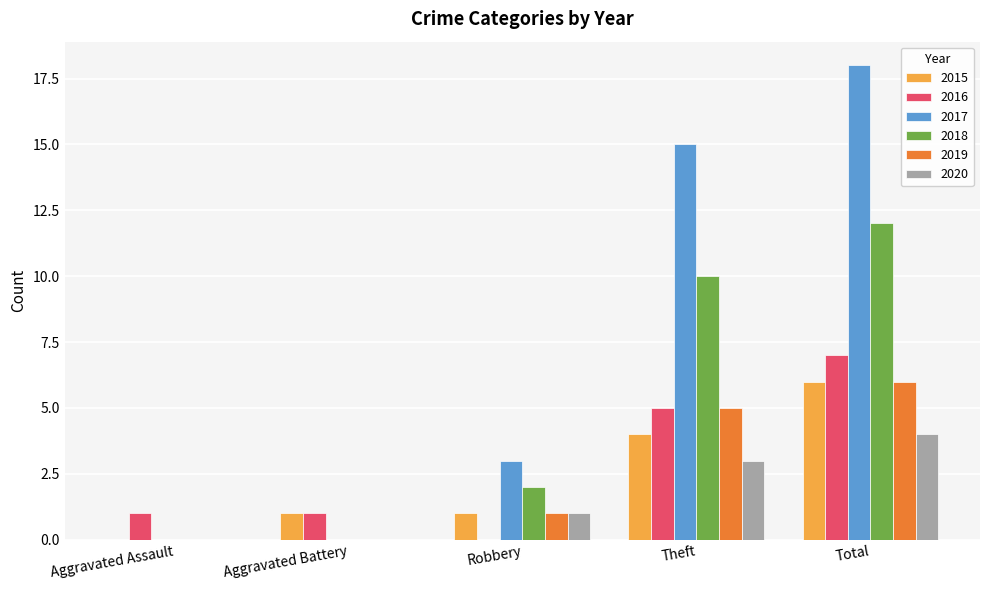

Between Aggravated Battery and Theft, which series saw the biggest shift?

2017